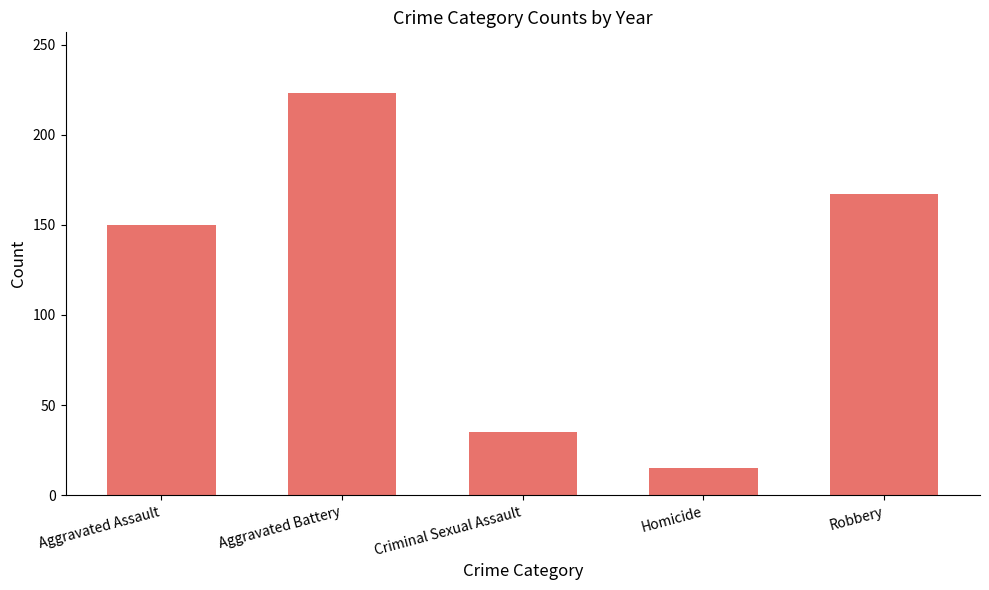

Reading left to right, list all the values displayed in this chart.

149.7	223.4	34.9	14.8	167.3